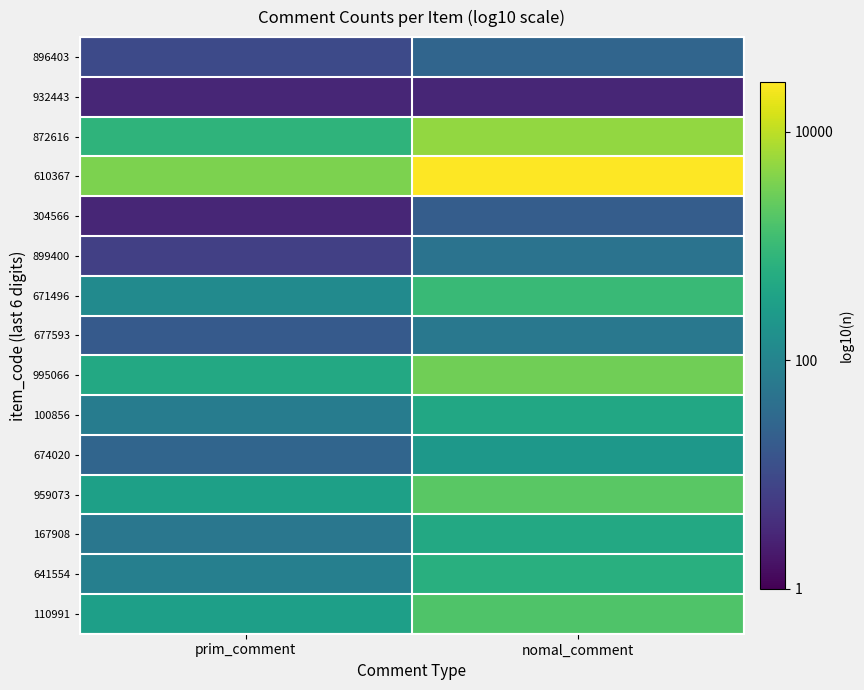

Reading left to right, list all the values displayed in this chart.

896403: prim_comment=1.0	nomal_comment=1.4
932443: prim_comment=0.5	nomal_comment=0.5
872616: prim_comment=2.9	nomal_comment=3.7
610367: prim_comment=3.6	nomal_comment=4.4
304566: prim_comment=0.5	nomal_comment=1.3
899400: prim_comment=0.8	nomal_comment=1.7
671496: prim_comment=2.1	nomal_comment=3.0
677593: prim_comment=1.3	nomal_comment=1.8
995066: prim_comment=2.7	nomal_comment=3.5
100856: prim_comment=1.9	nomal_comment=2.7
674020: prim_comment=1.4	nomal_comment=2.4
959073: prim_comment=2.5	nomal_comment=3.3
167908: prim_comment=1.8	nomal_comment=2.7
641554: prim_comment=1.9	nomal_comment=2.8
110991: prim_comment=2.5	nomal_comment=3.2